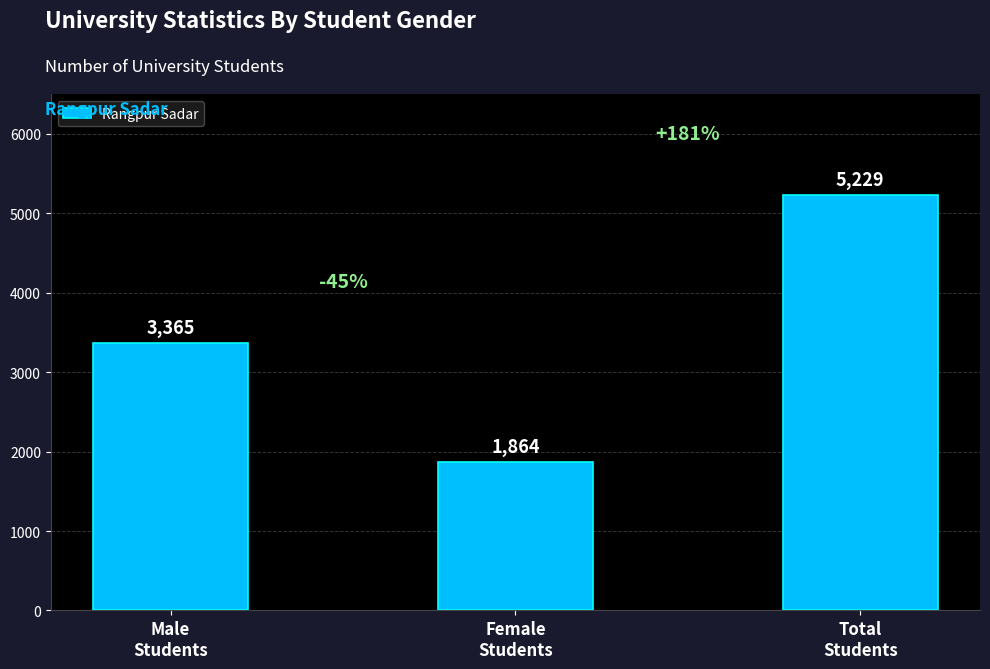

Is it true that the value at Male
Students is 4444?

False